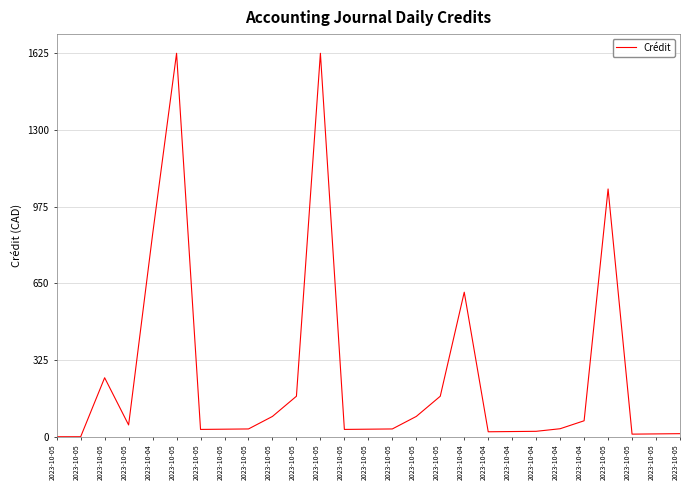

Does the chart have visible grid lines?

Yes